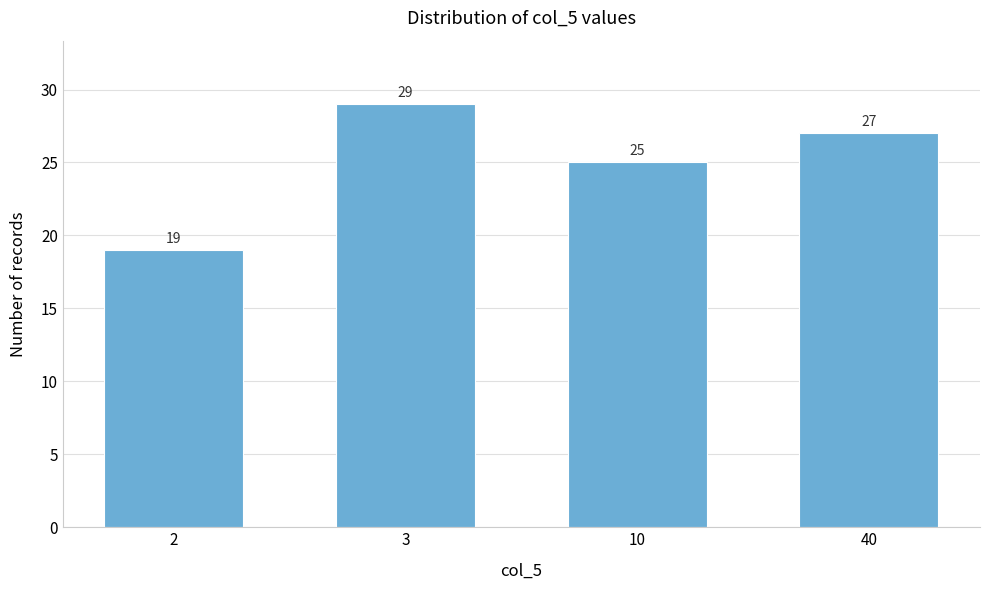

Reading right to left, what are all the values shown in this chart?

27	25	29	19